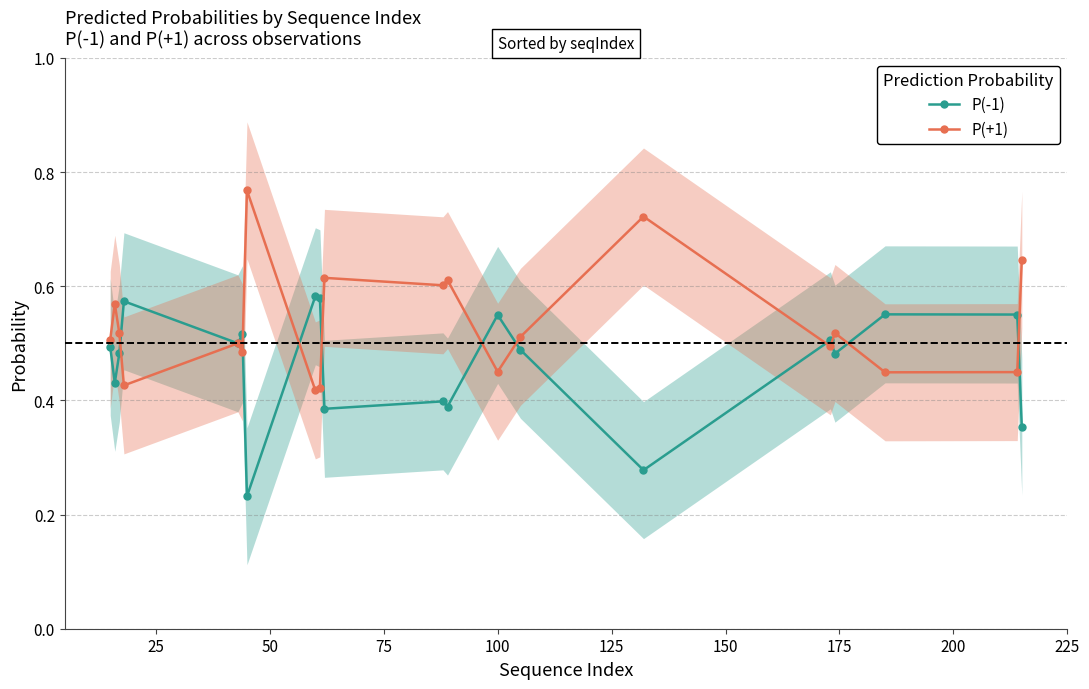

How many intersections are there between P(+1) and P(-1)?

10